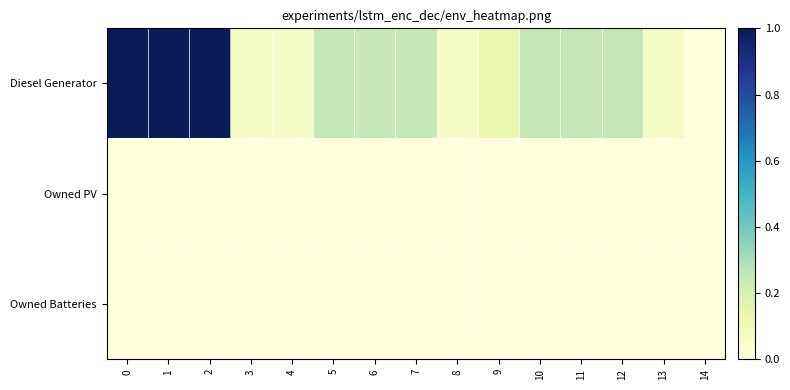

At 8, list the series in order from largest to smallest.

Diesel Generator, Owned PV, Owned Batteries